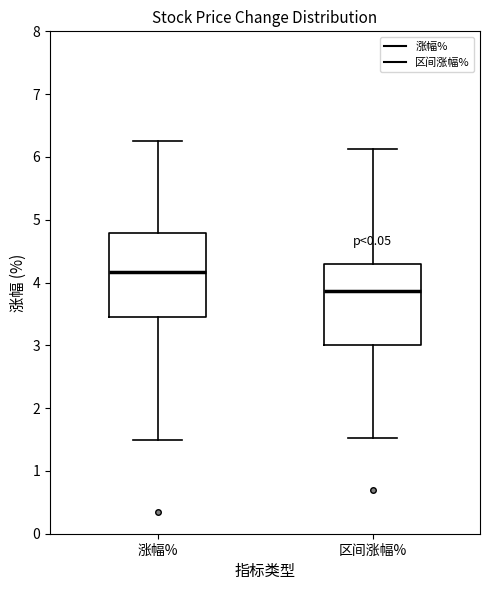

Reading left to right, read every box against the y-axis: the position of its median line, the range the box covers, and the ends of its whiskers. The values are not printed on the chart, so give them approximately, as read against the axis.

涨幅%: median 4.2, box 3.5 to 4.8, whiskers 1.5 to 6.3
区间涨幅%: median 3.9, box 3.0 to 4.3, whiskers 1.5 to 6.1